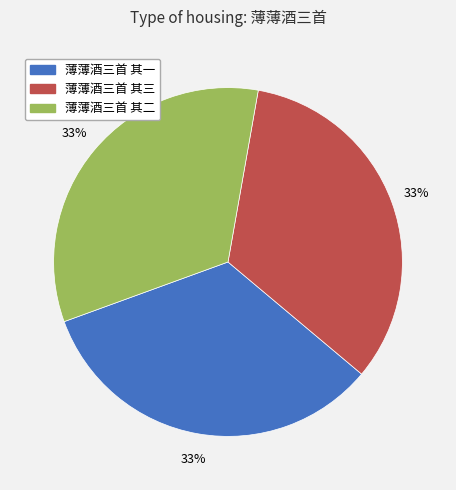

Approximately how many times larger is the value at 薄薄酒三首 其三 compared to 薄薄酒三首 其一?

1.0